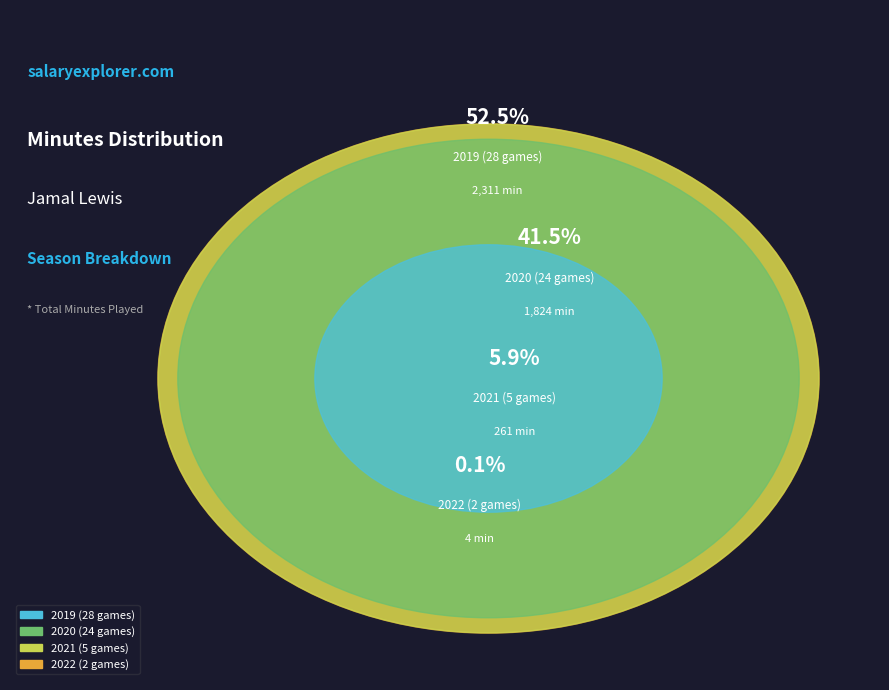

Rank the categories by value from highest to lowest.

2019 (28 games), 2020 (24 games), 2021 (5 games), 2022 (2 games)